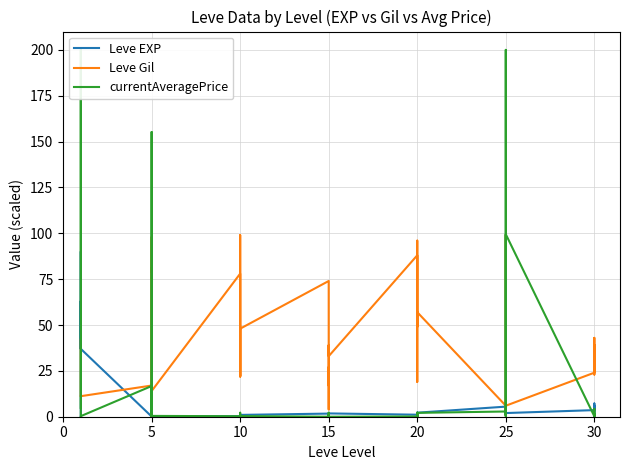

Rank the series by their average value, from highest to lowest.

Leve Gil, currentAveragePrice, Leve EXP